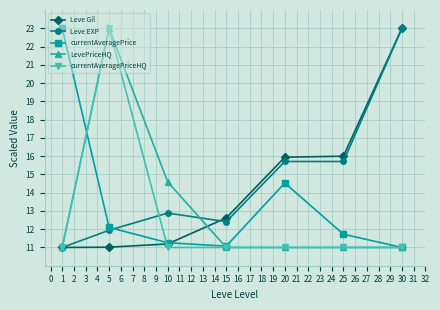

What is the value of the Leve Gil point at the 1st from the left?

11.0